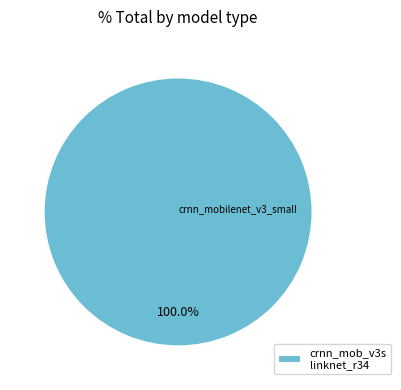

Does any single category account for the majority?

Yes